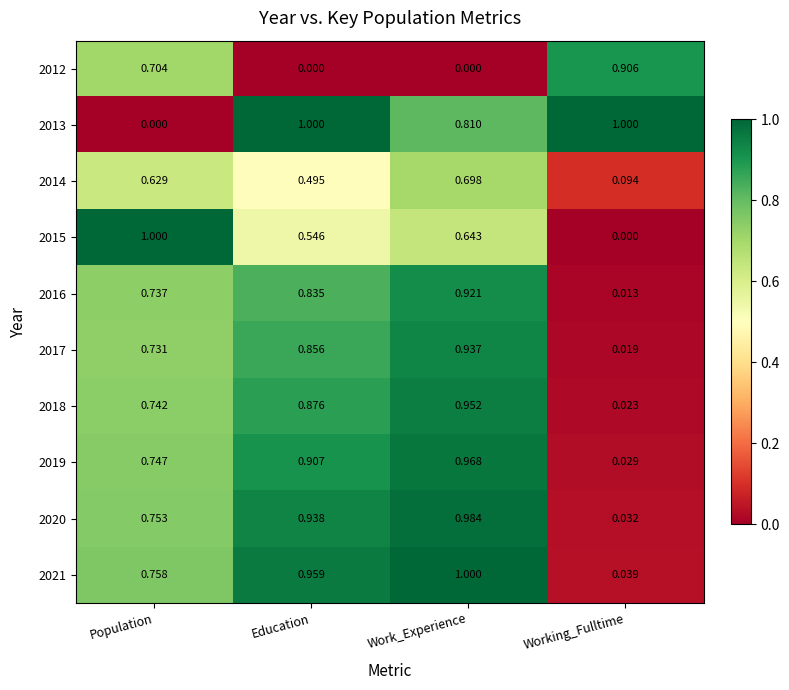

How many data points does each series have?

4